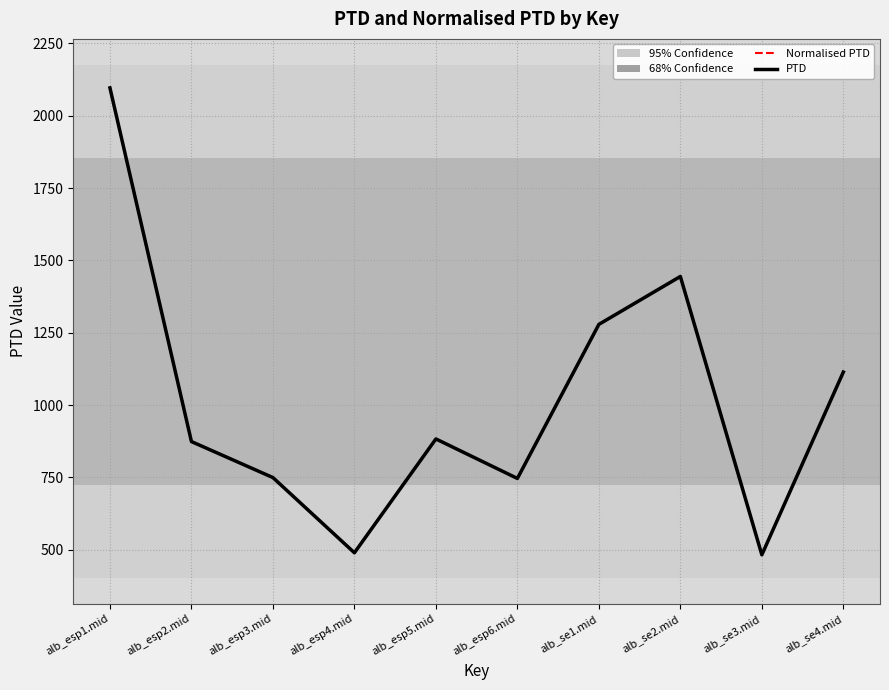

What position from the left is alb_se1.mid?

7